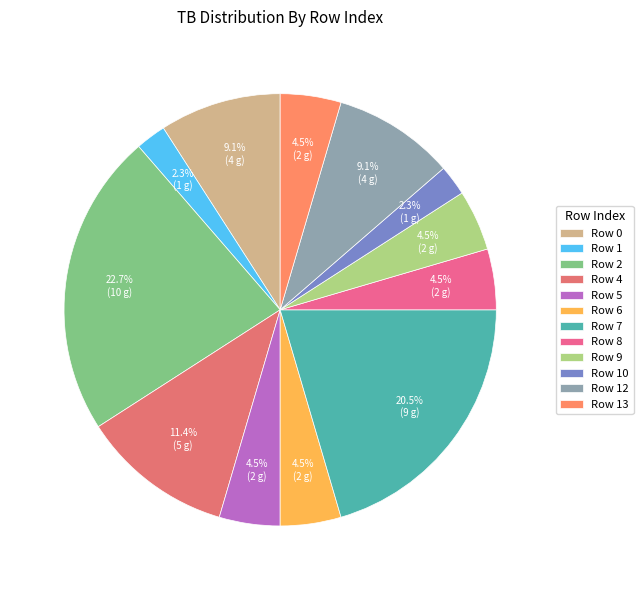

Count the number of slices in the pie.

12